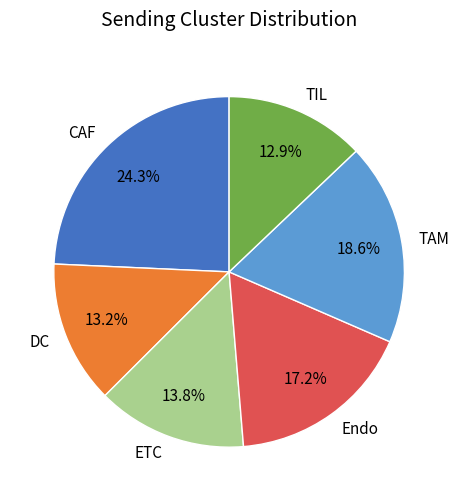

What percentage is NOT represented by Endo?

82.8%